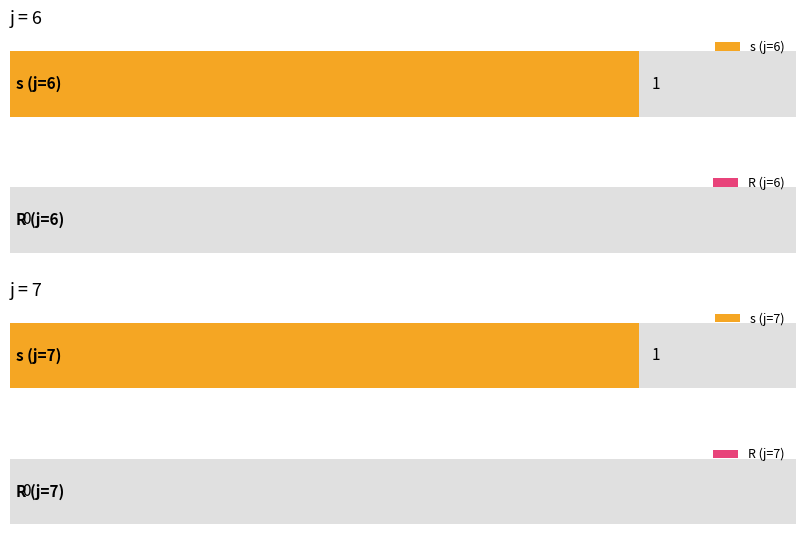

List the series in order of their peak value, highest first.

s, R